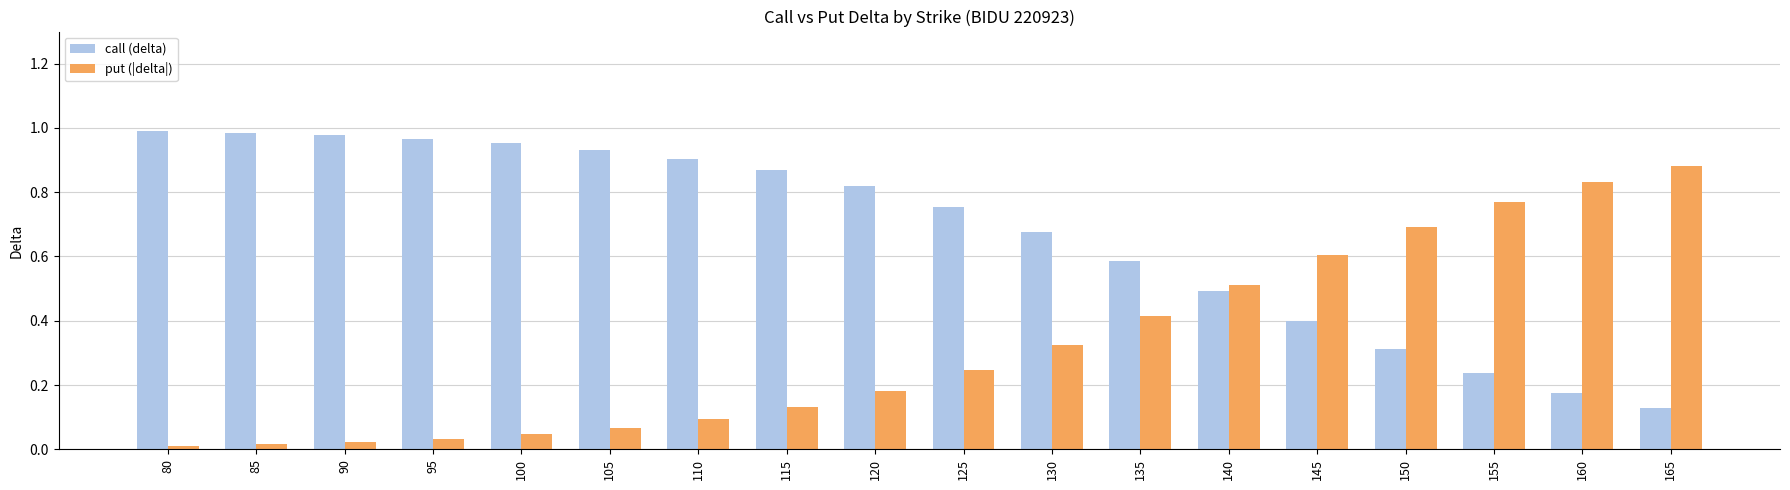

Which category has the highest value in the put (|delta|) series?

165